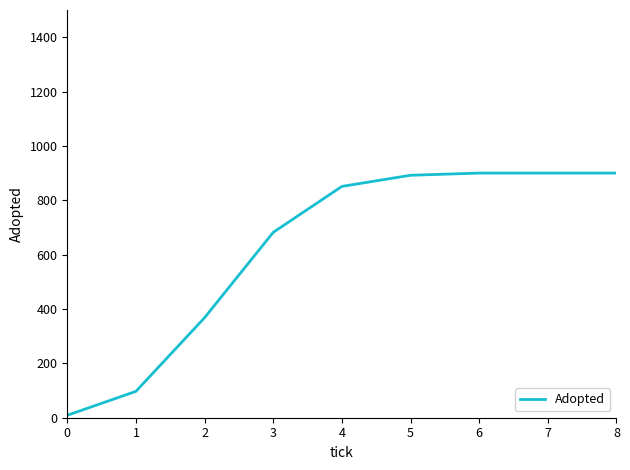

Where is the data nearest to the value 454?

2